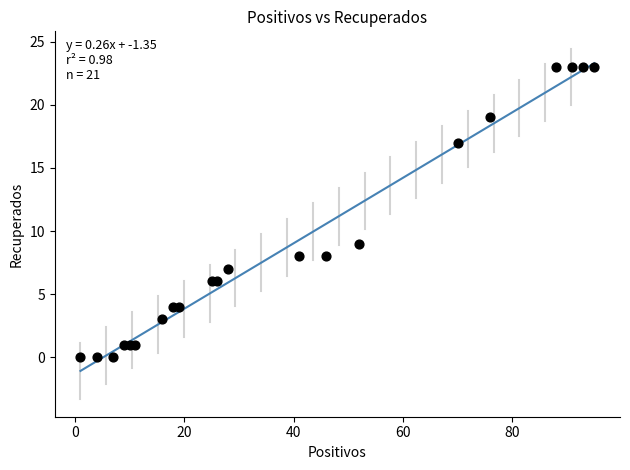

What Y value in the scatter plot is closest to 11?

9